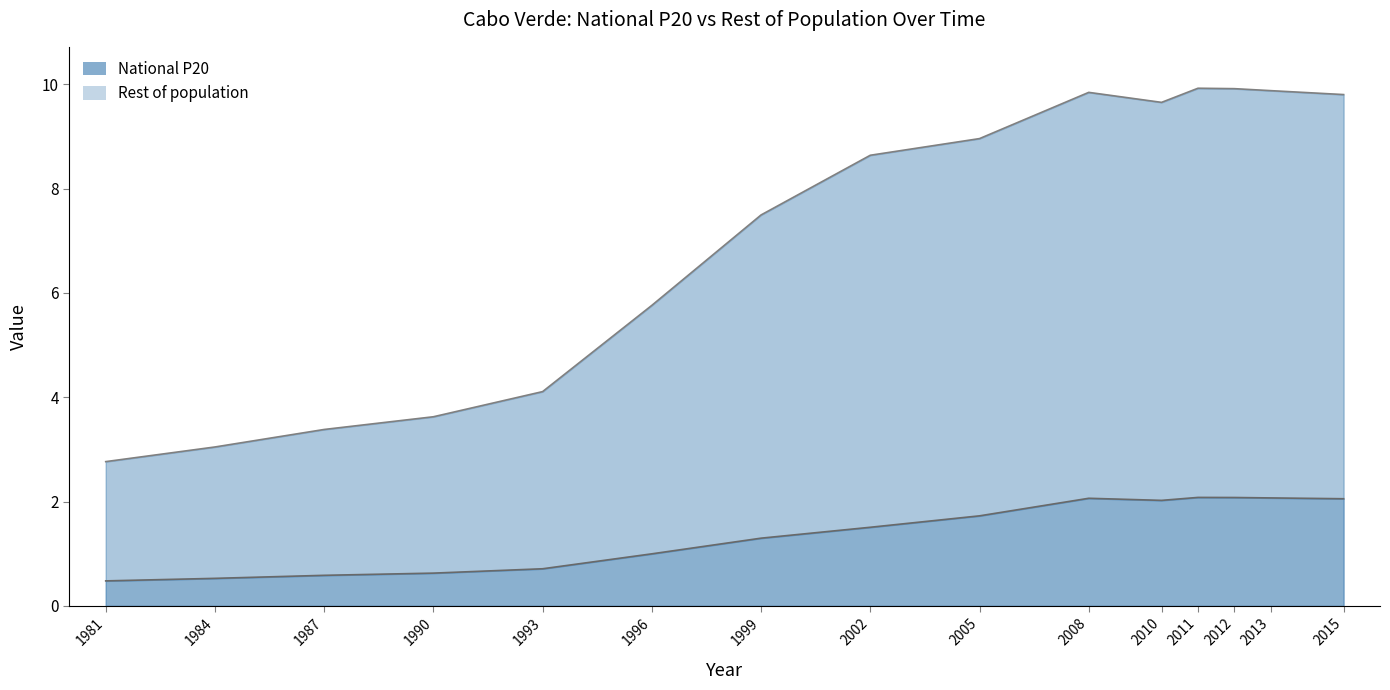

How many data points in Rest of population are less than 8?

7